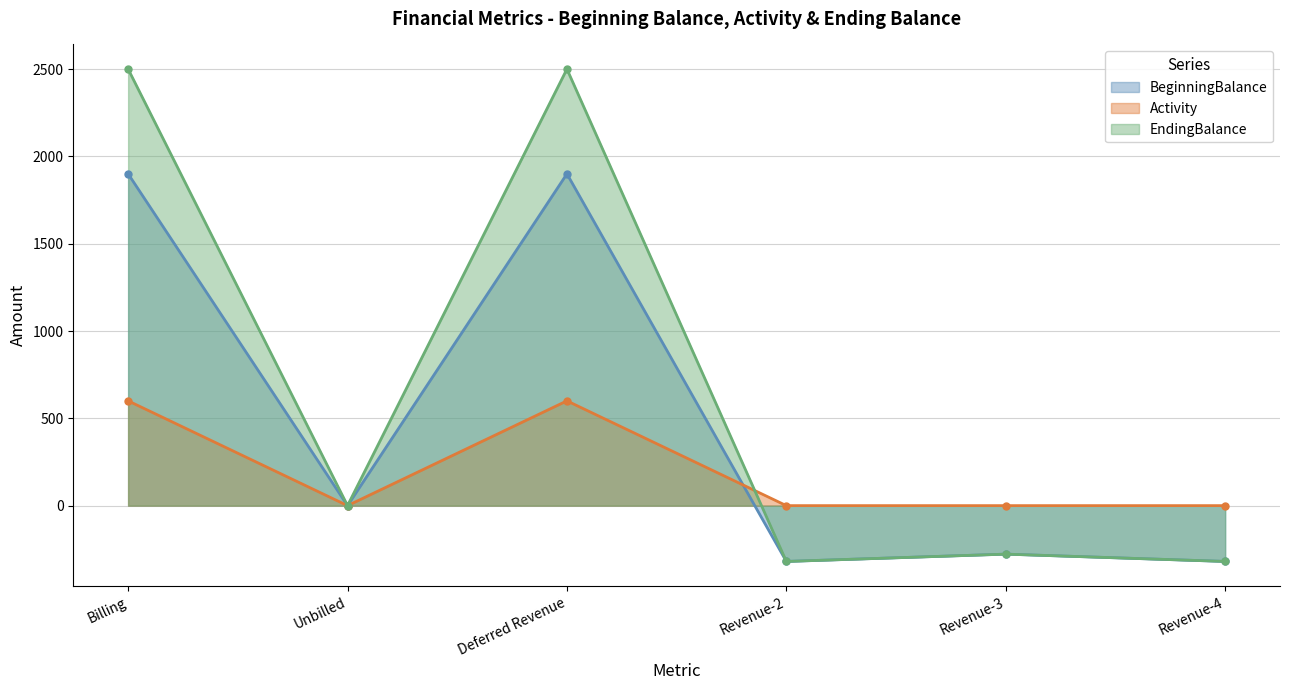

How many values in Activity are above zero?

2